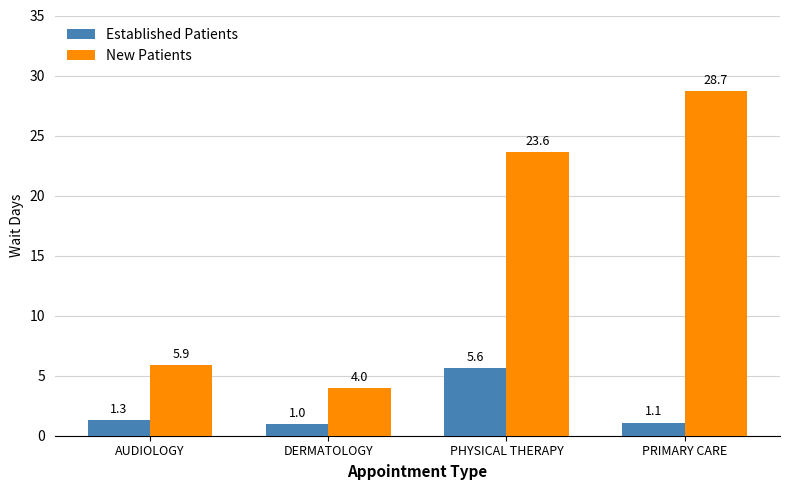

Reading left to right, what are all the values shown in this chart?

Established Patients: AUDIOLOGY=1.3	DERMATOLOGY=1.0	PHYSICAL THERAPY=5.6	PRIMARY CARE=1.1
New Patients: AUDIOLOGY=5.9	DERMATOLOGY=4.0	PHYSICAL THERAPY=23.6	PRIMARY CARE=28.7